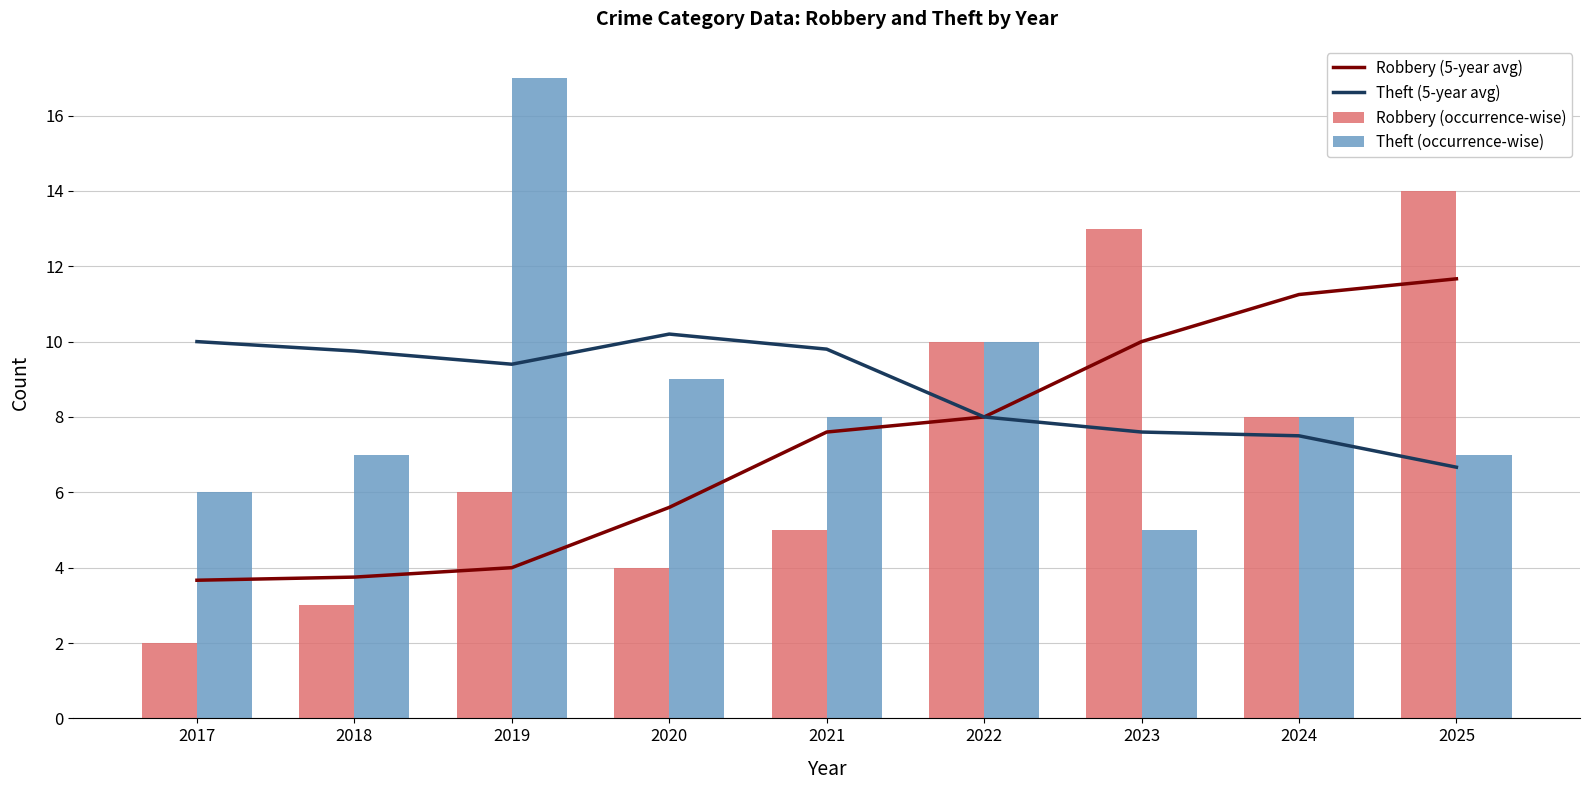

True or false: Robbery (5-year avg) has a value of 2.4 at 2021.

False